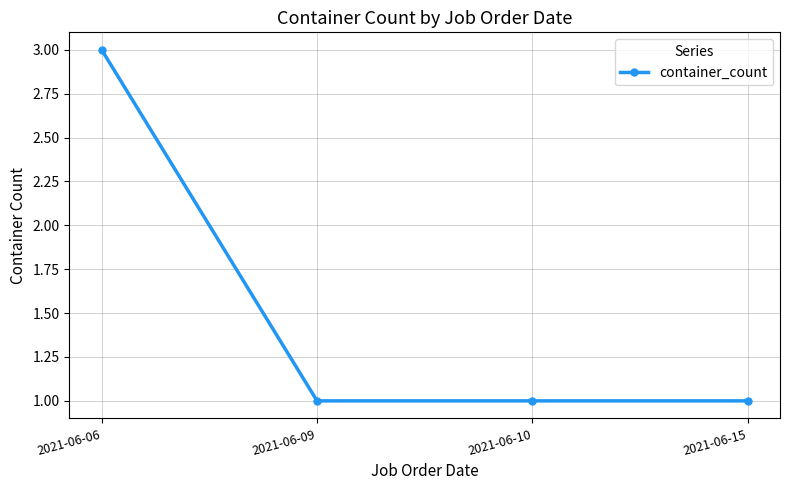

Which label corresponds to the largest value in the chart?

2021-06-06